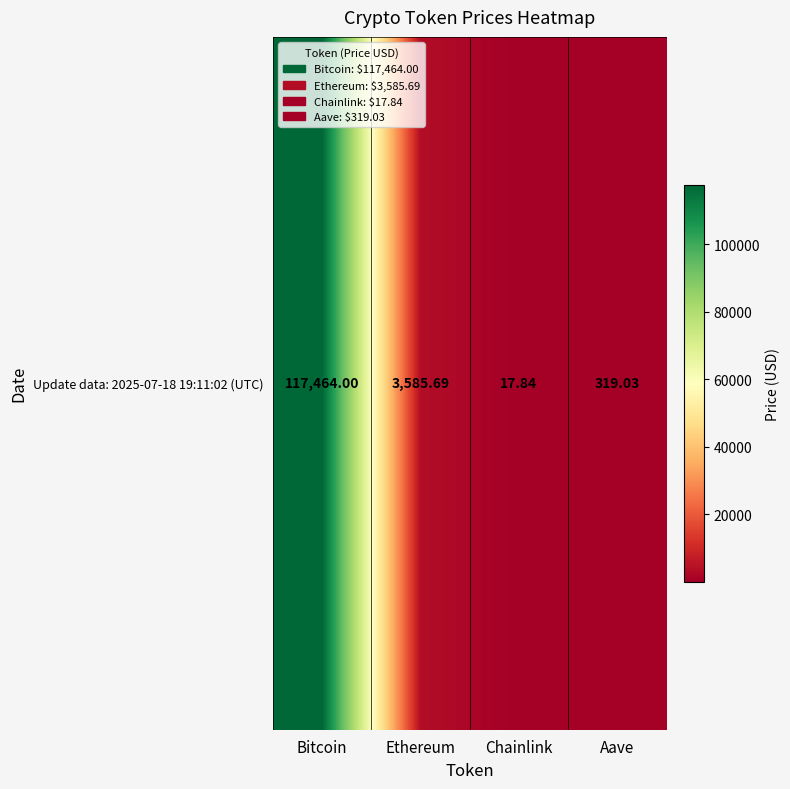

What is the difference between the second highest and minimum values?

3567.8